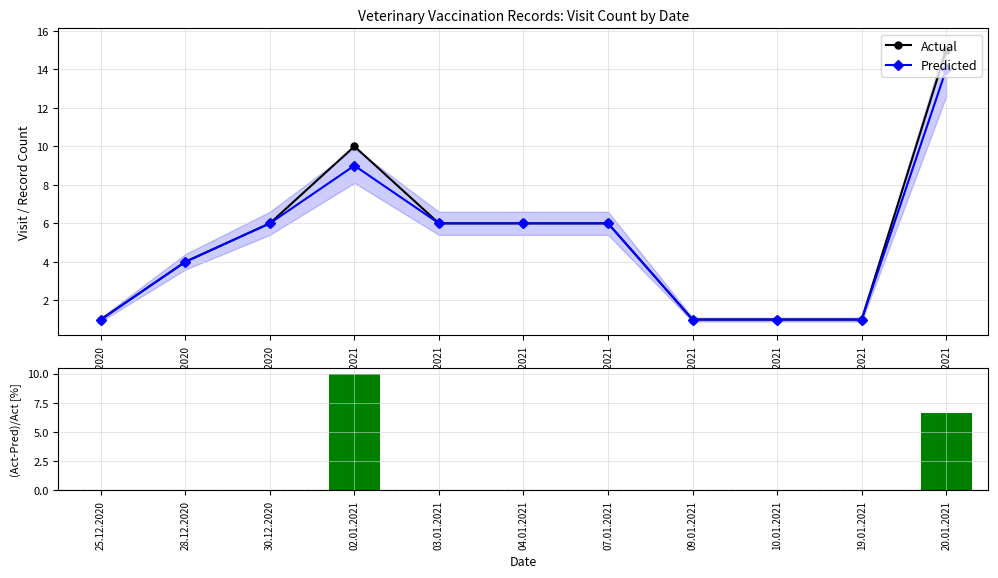

Which category has the highest value in the (Act-Pred)/Act [%] series?

02.01.2021